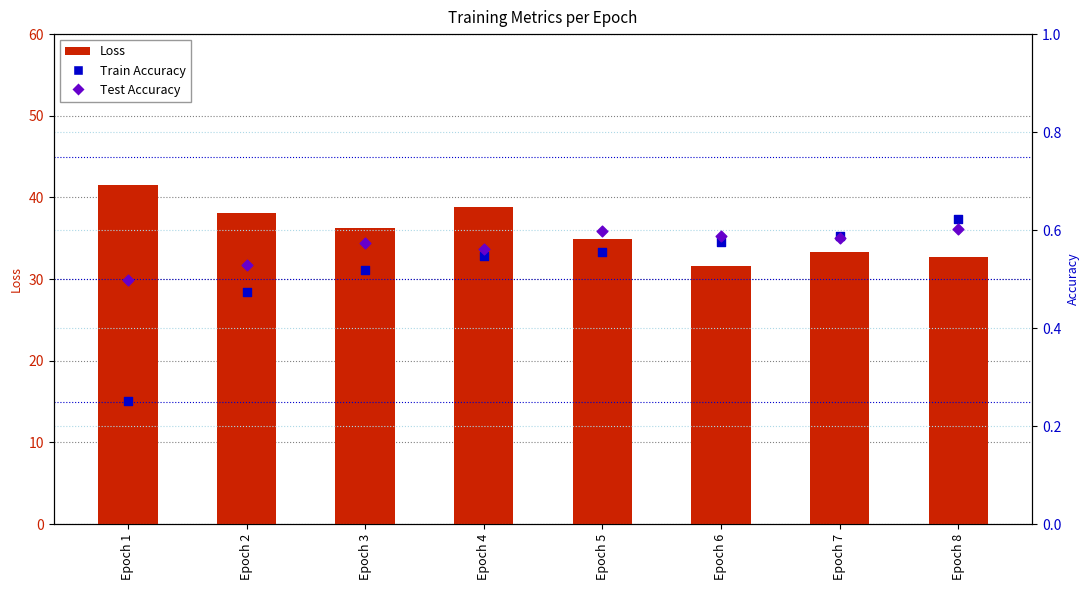

At which category is the sum across all series the highest?

Epoch 1